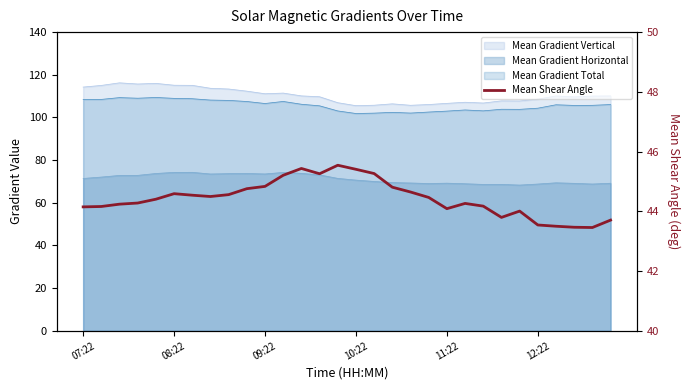

How many categories are shown in the chart?

30